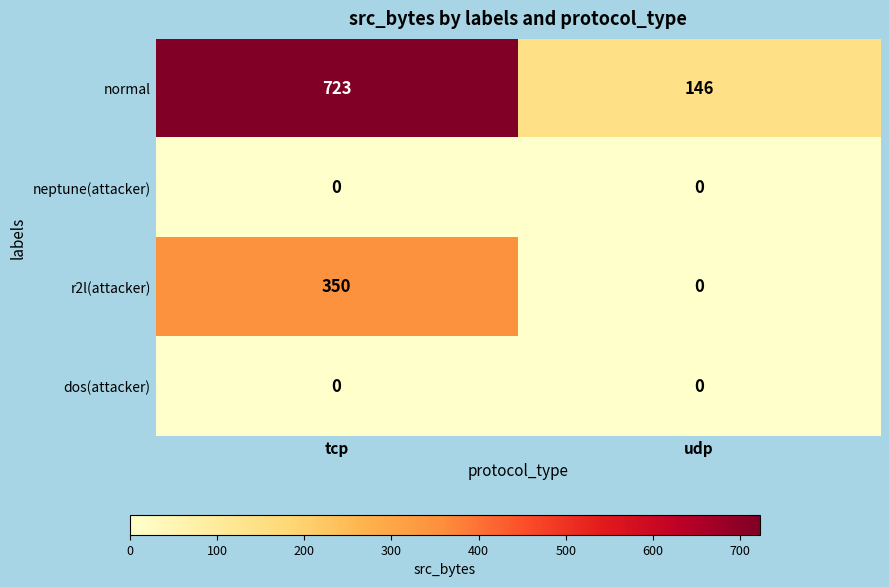

Reading left to right, transcribe all the data shown in this chart.

normal: 723	146
neptune(attacker): 0	0
r2l(attacker): 350	0
dos(attacker): 0	0